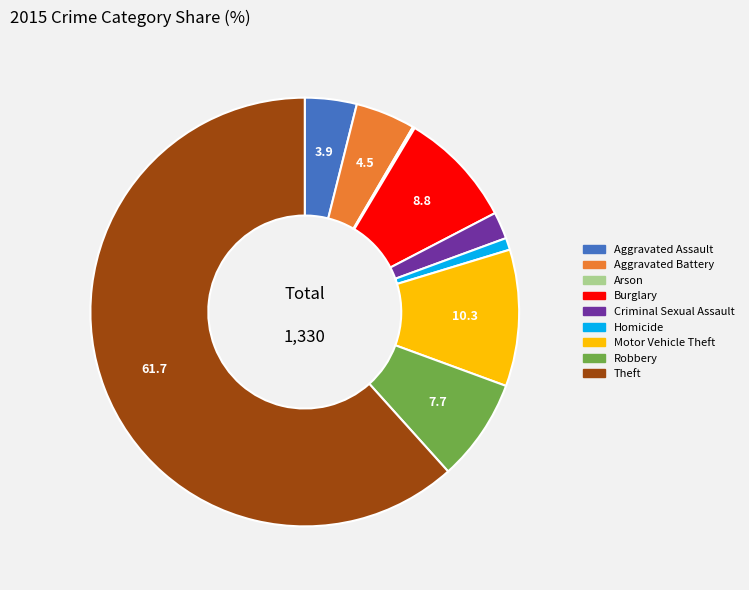

Which slice is the largest?

Theft